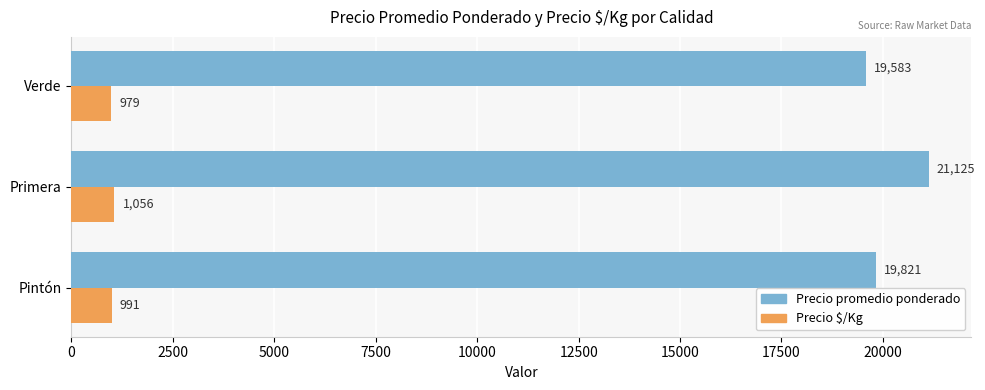

The value of Precio promedio ponderado at Verde is 10062. True or false?

False